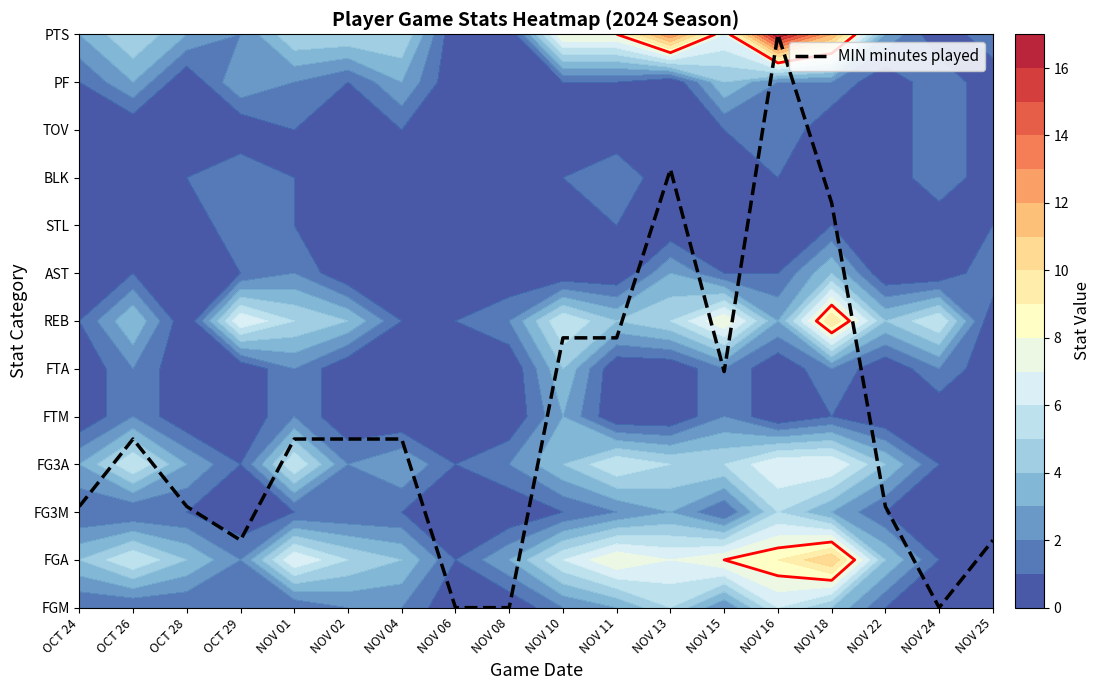

How many categories are shown in the chart?

18